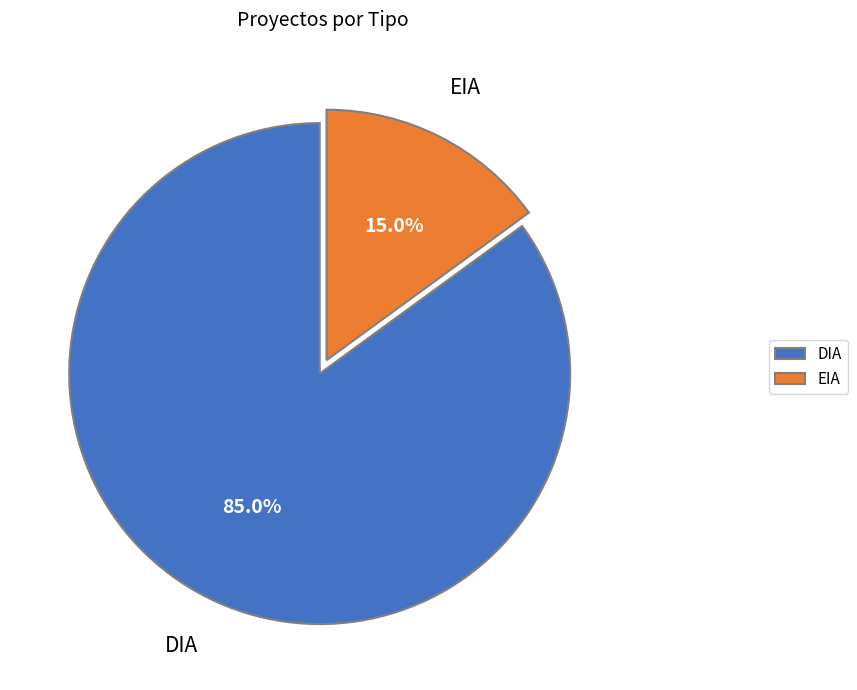

To the nearest percent, what portion does EIA represent?

15%